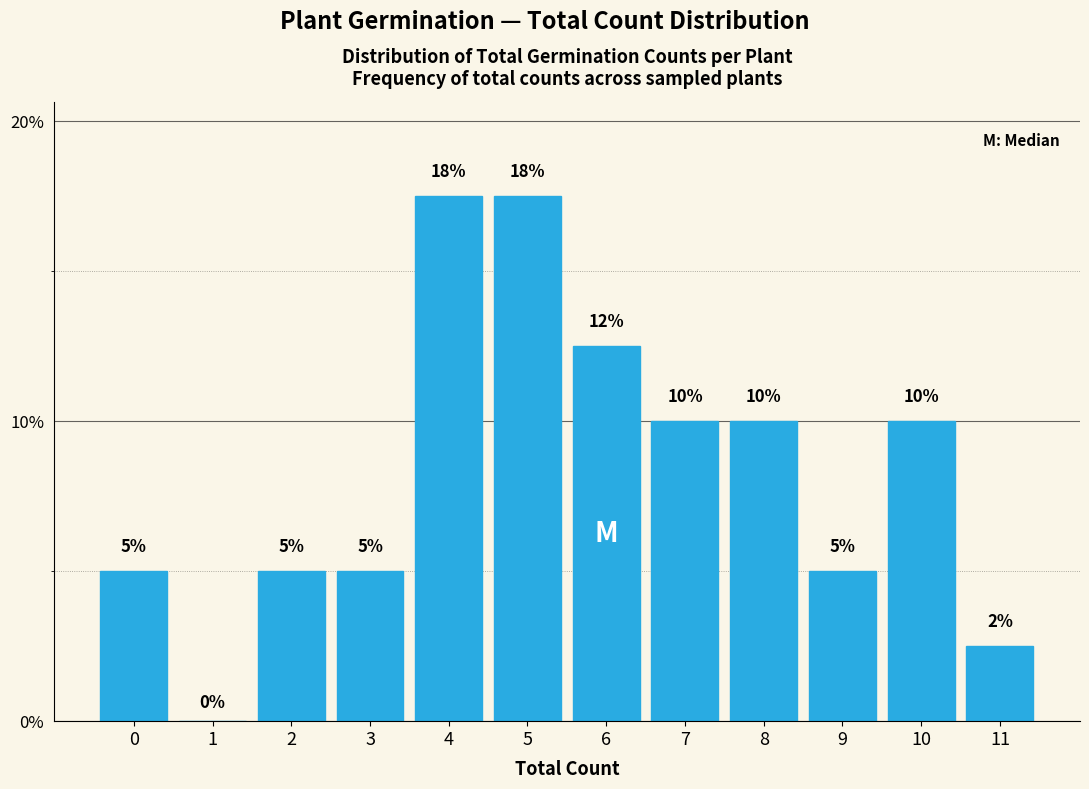

True or false: the data shows 5.0 at 9.

True